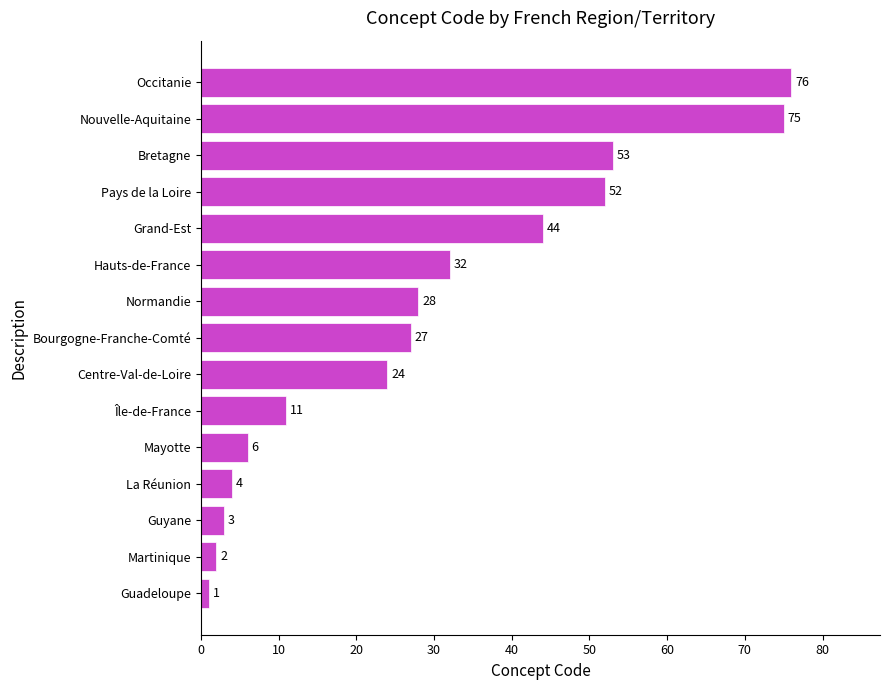

What is the ratio of the value at La Réunion to the value at Île-de-France?

0.4